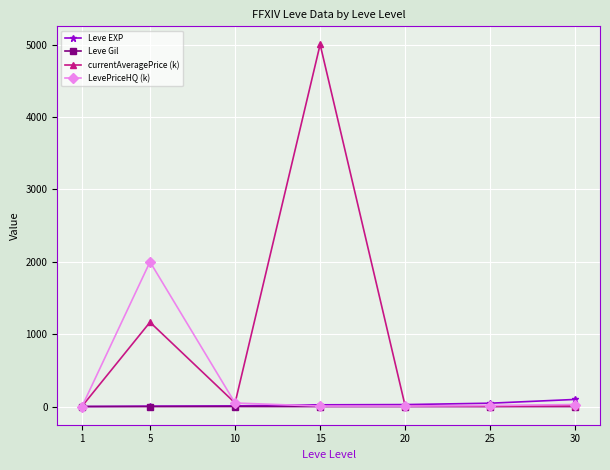

Which series has the largest range (max minus min)?

currentAveragePrice (k)